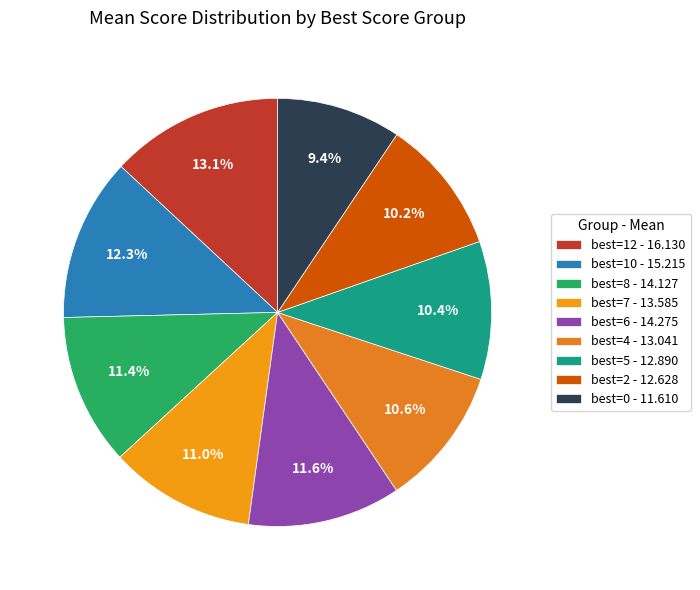

How many segments does this pie chart have?

9